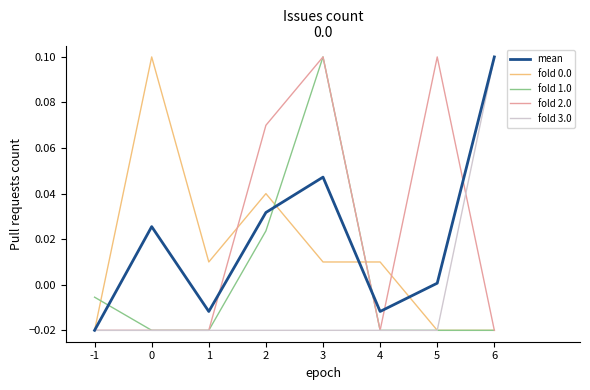

Is it true that fold 1.0 equals 0.1 at 3?

True